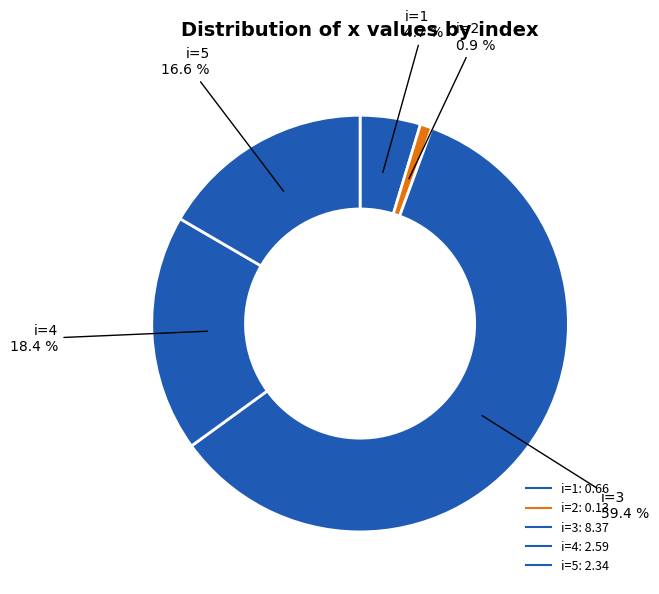

Count the number of slices in the pie.

5